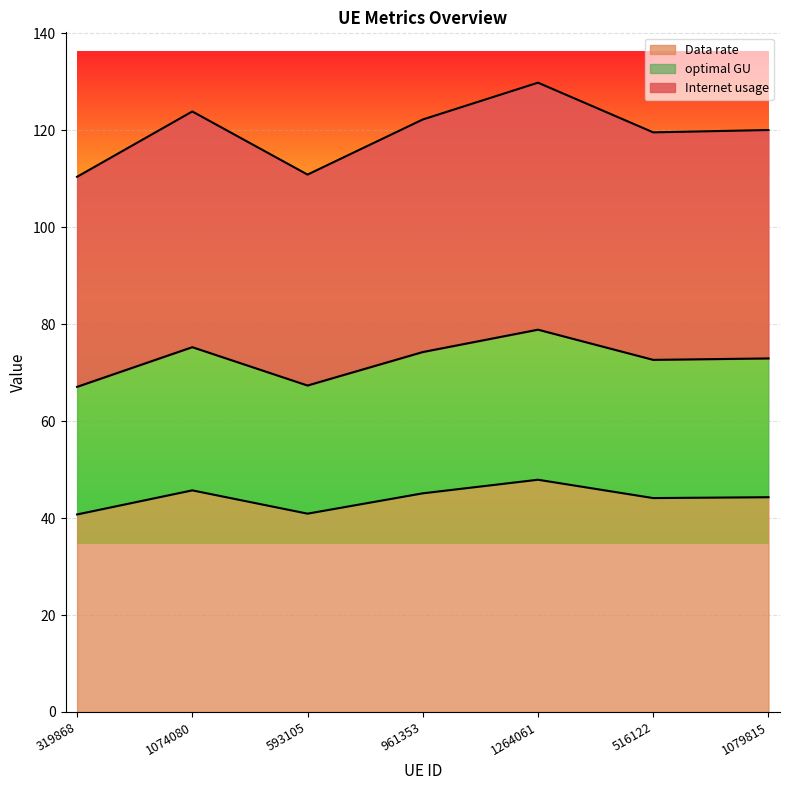

Read the Data rate value at 319868.

40.7